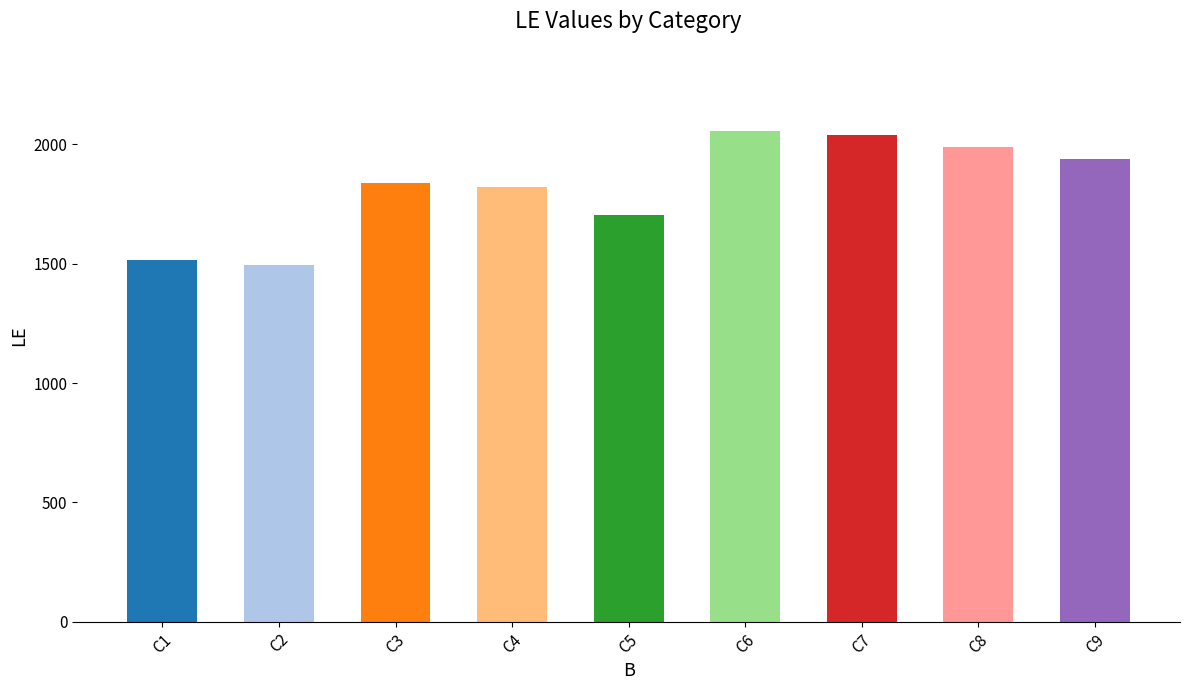

Where is the data nearest to the value 1775?

C4